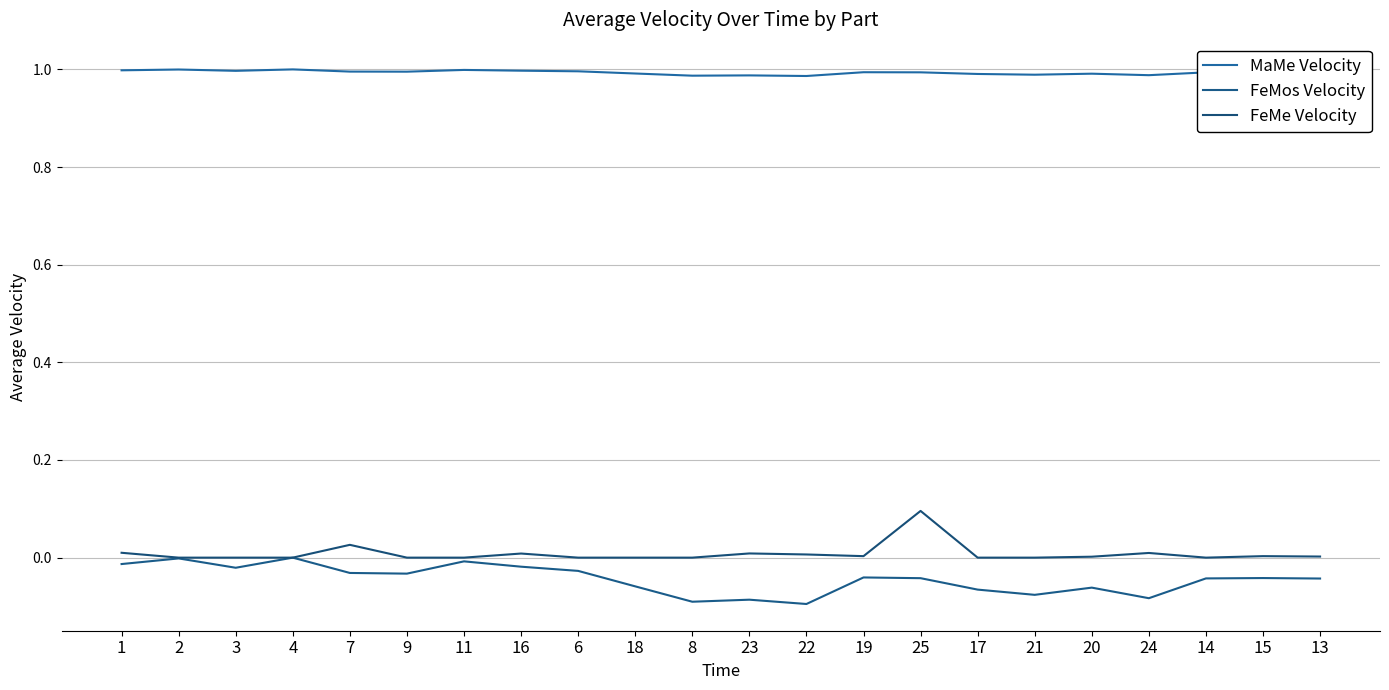

Read the FeMos Velocity value at 22.

-0.1